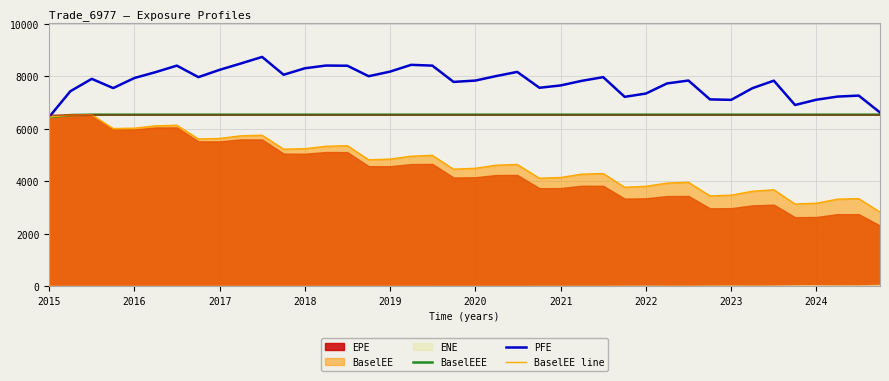

What is the highest value of the PFE series?

8743.1